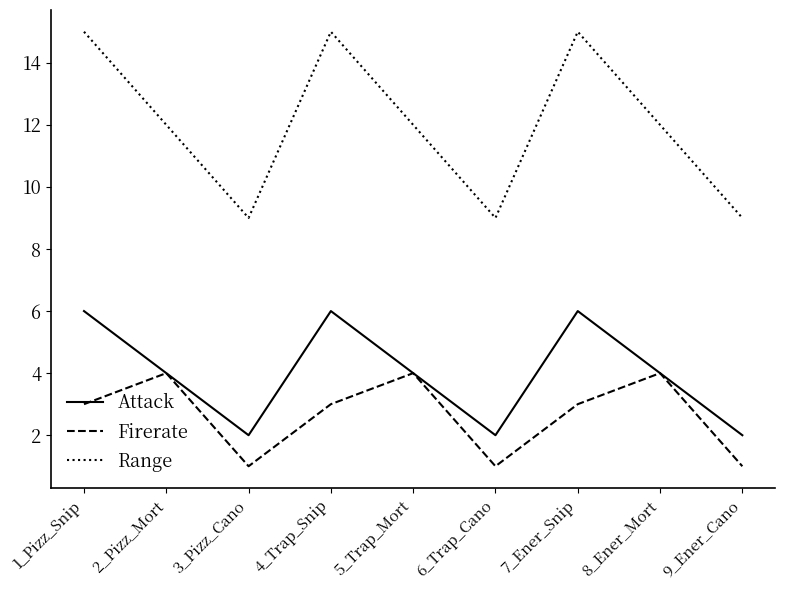

What is the difference between the maximum and second lowest values in the Attack series?

4